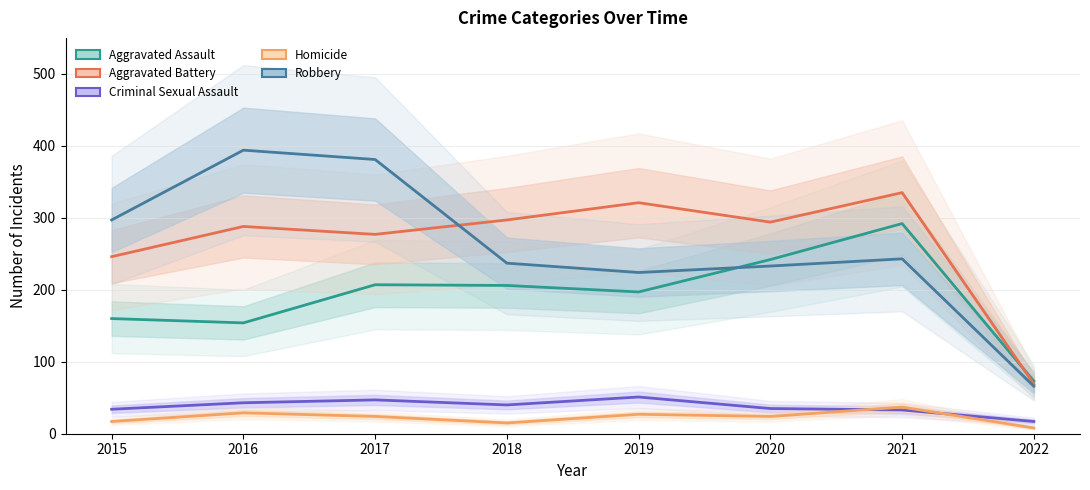

How many data points in Homicide are less than 24?

3